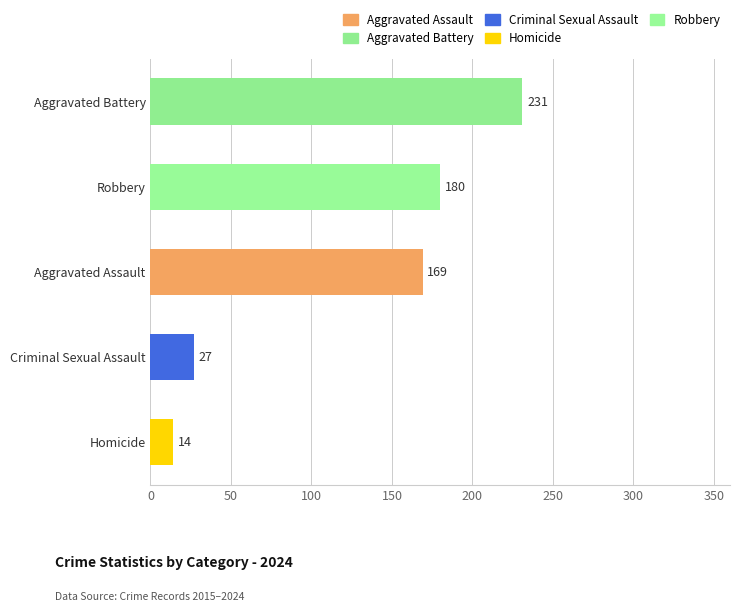

Does the chart contain stacked bars?

No